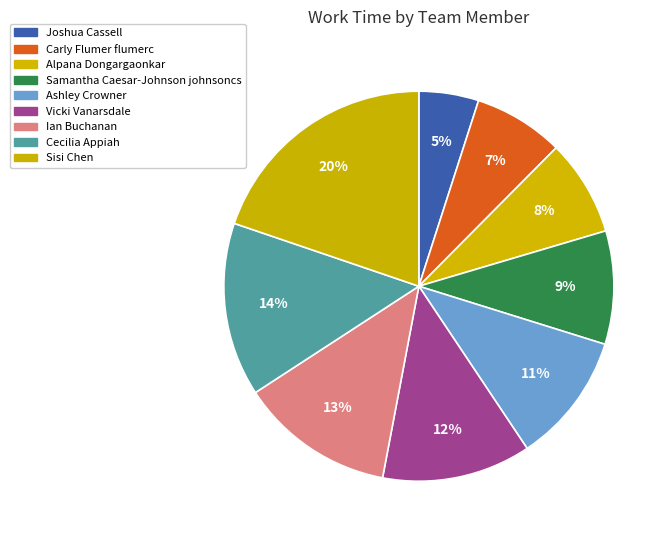

Which category has the biggest portion of the pie?

Sisi Chen